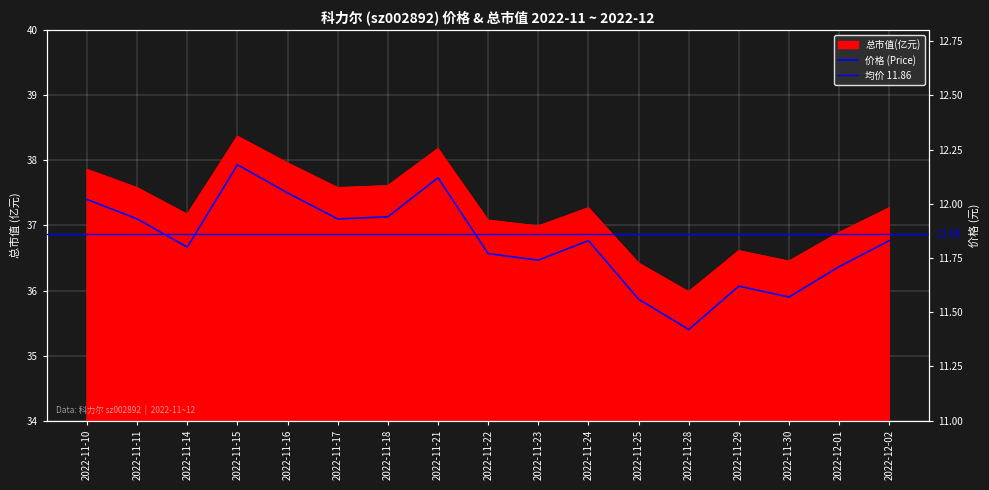

List the series in order of their peak value, highest first.

总市值(亿元), 价格 (Price)